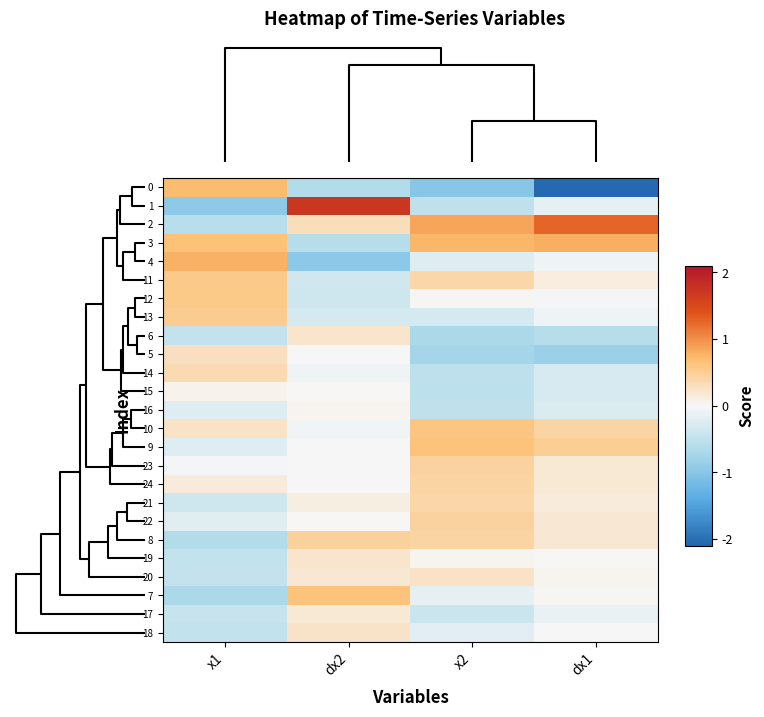

Rank the series by their maximum value, from highest to lowest.

1, 2, 3, 4, 0, 7, 9, 10, 12, 11, 13, 8, 22, 23, 24, 21, 14, 5, 20, 18, 6, 19, 17, 15, 16